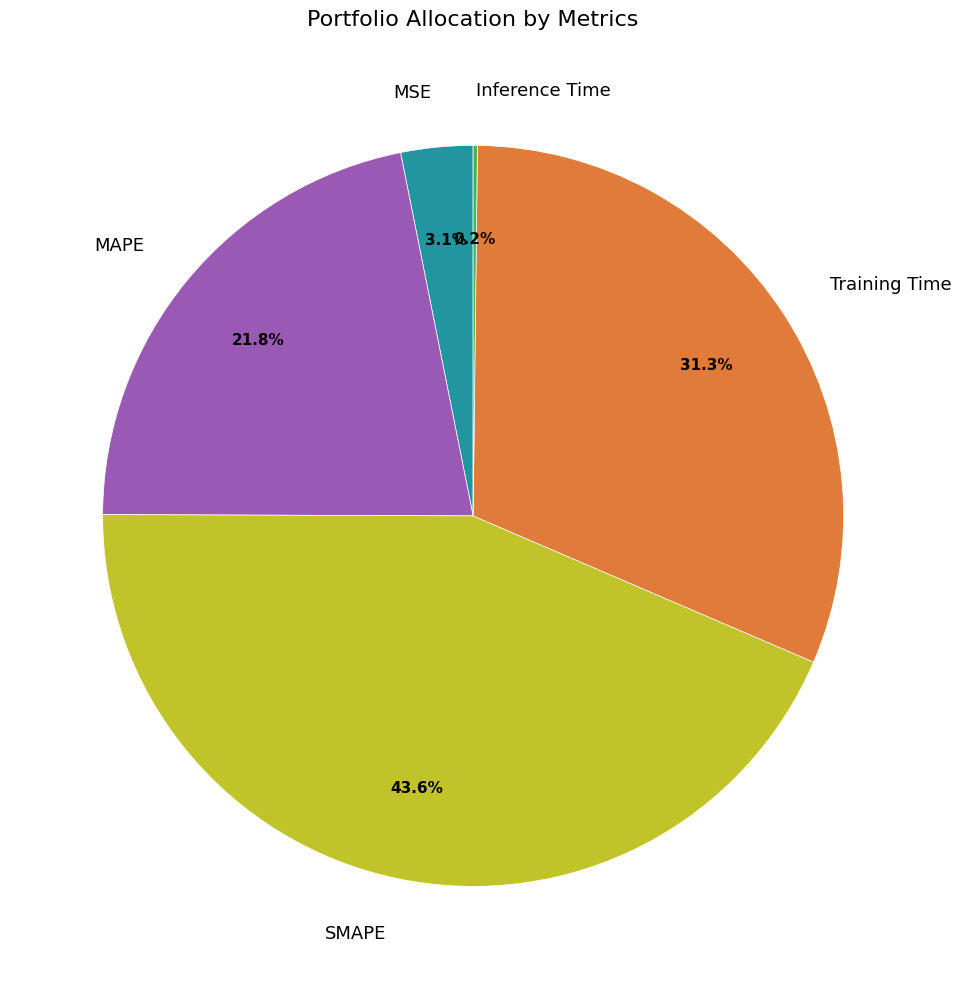

To the nearest percent, what percentage of the pie is MAPE?

22%